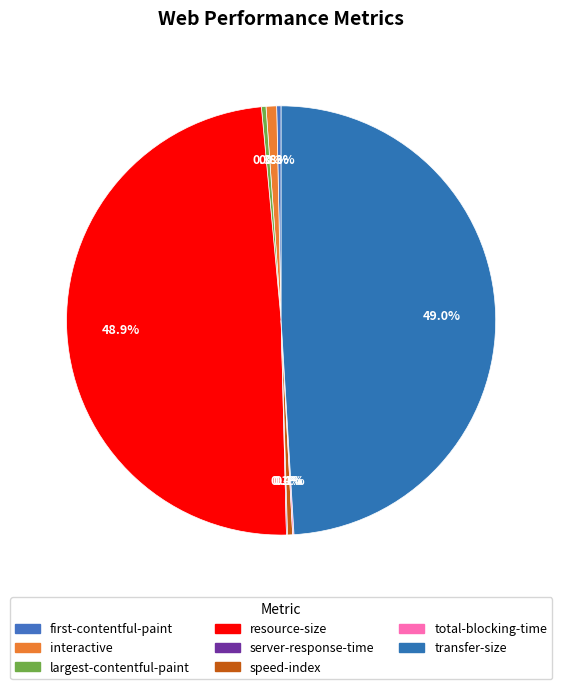

What portion of the pie excludes speed-index?

99.6%